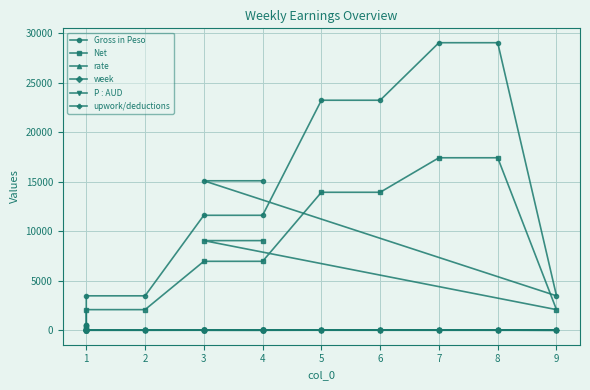

True or false: Net and rate cross at least once.

False